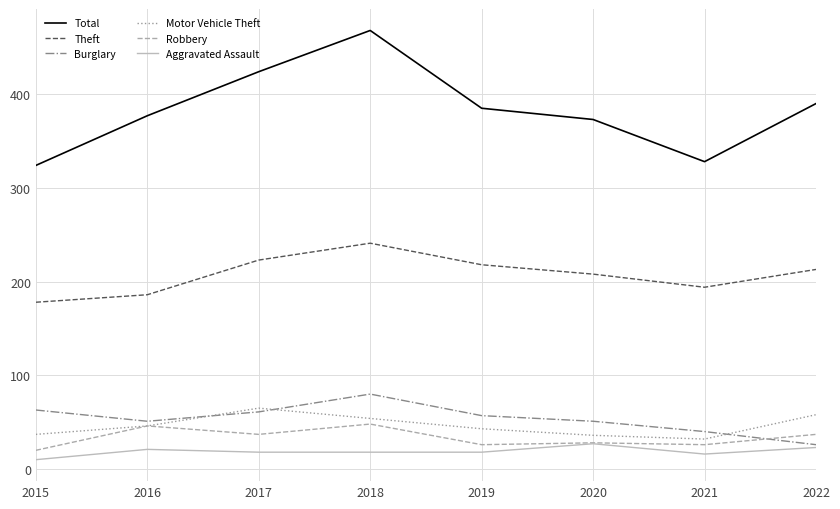

What is the maximum value for Total?

468